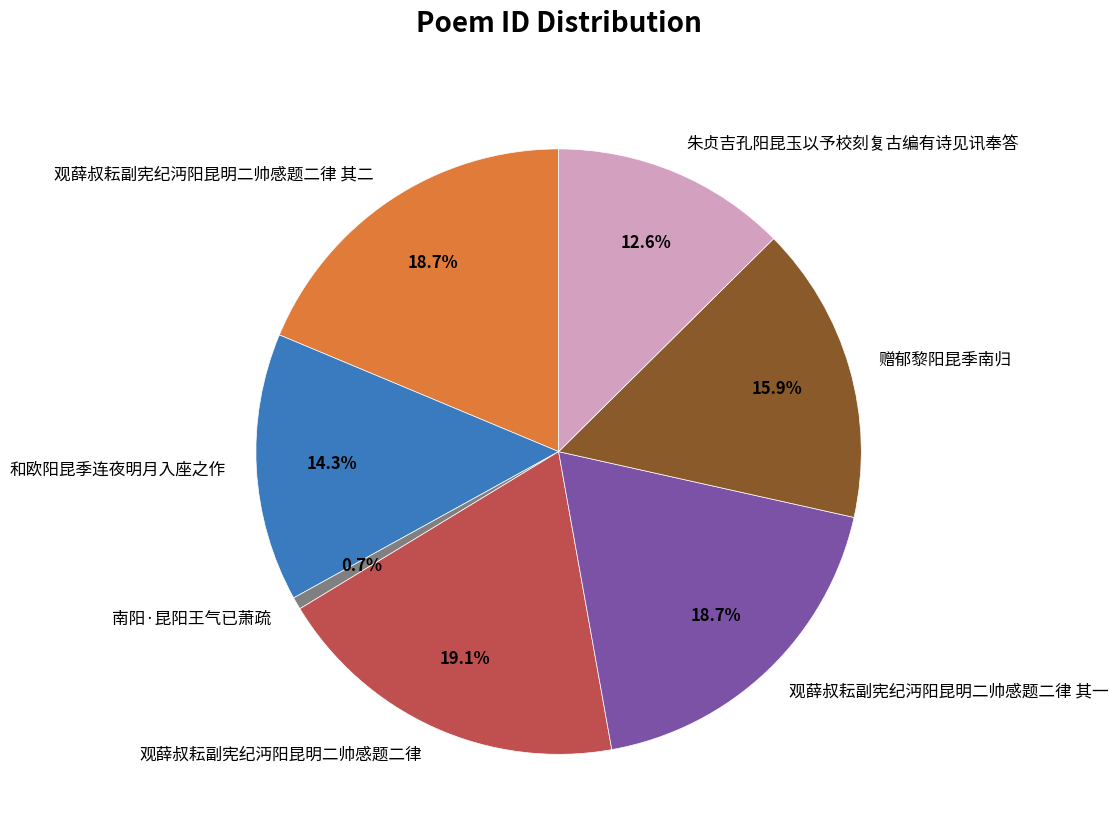

Count the number of slices in the pie.

7